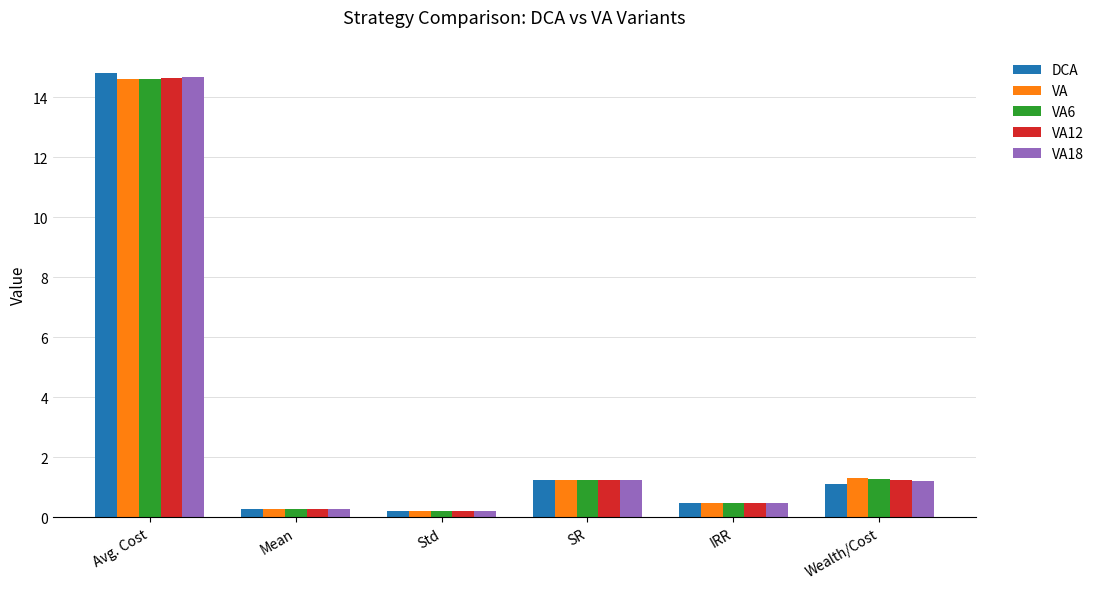

What is the sum of the VA12 values at Avg. Cost and SR?

15.9